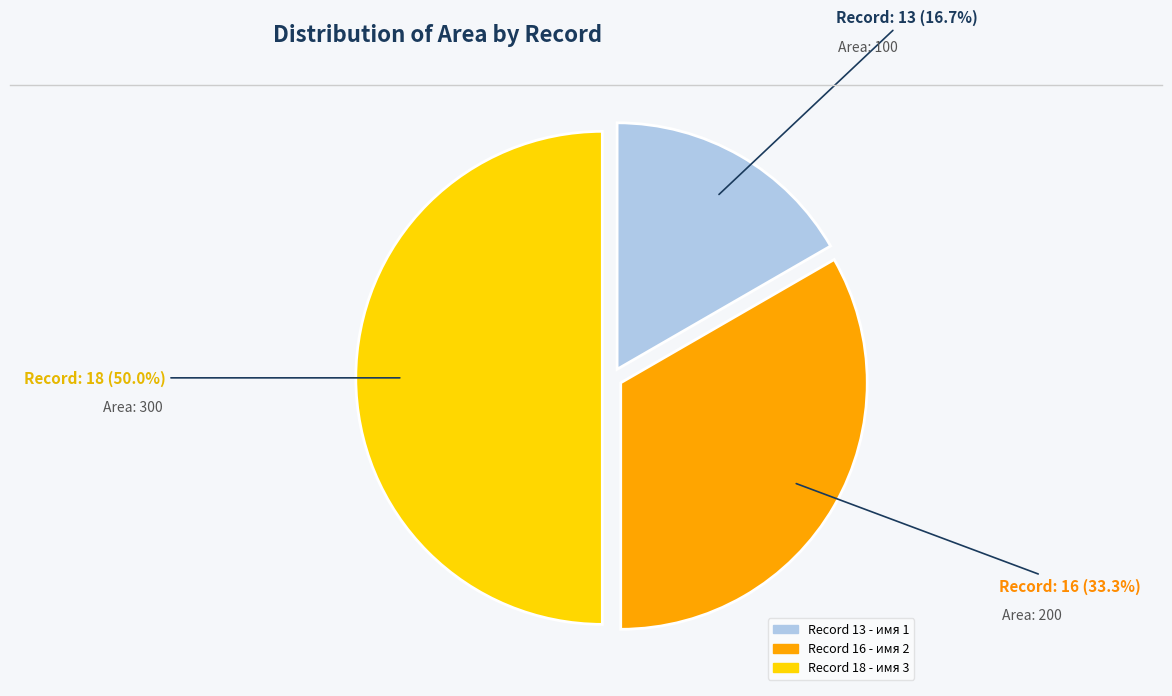

Which category has the smallest portion of the pie?

13